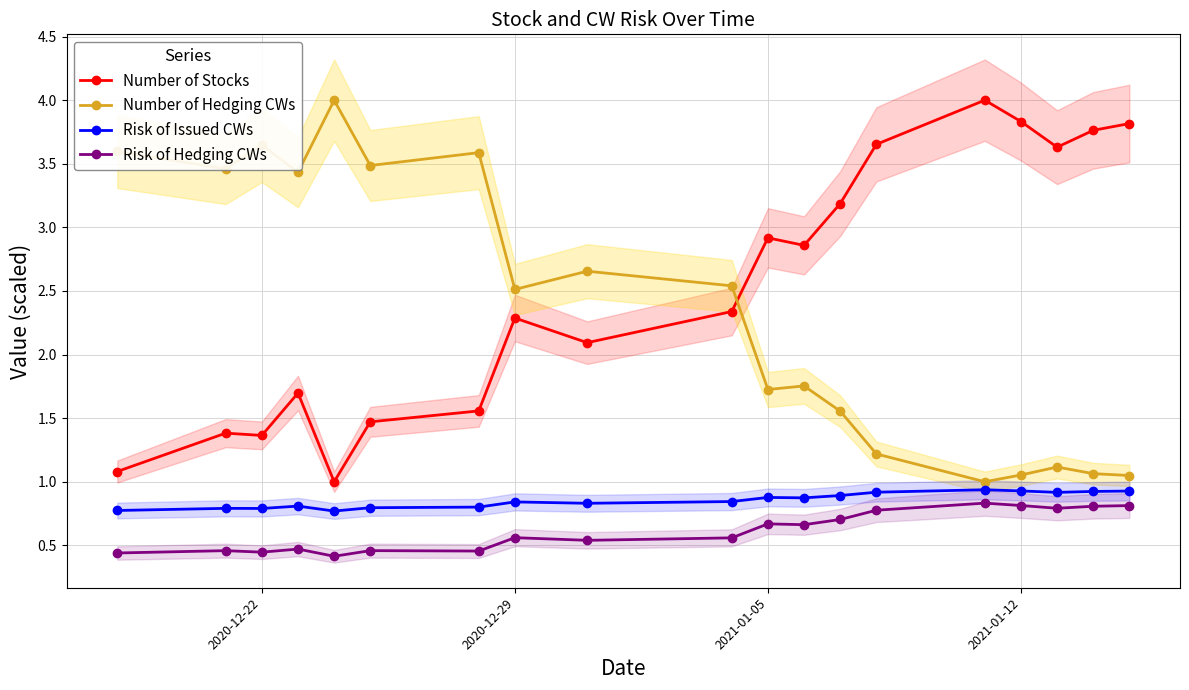

At which category does Number of Hedging CWs reach its first local peak?

2020-12-22